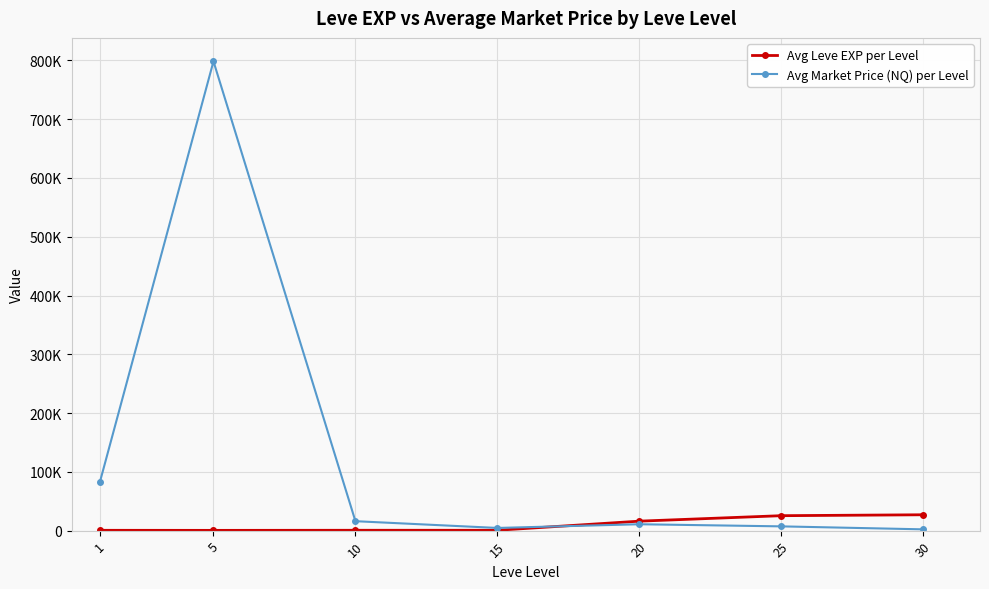

List the series in order of their peak value, lowest first.

Avg Leve EXP per Level, Avg Market Price (NQ) per Level